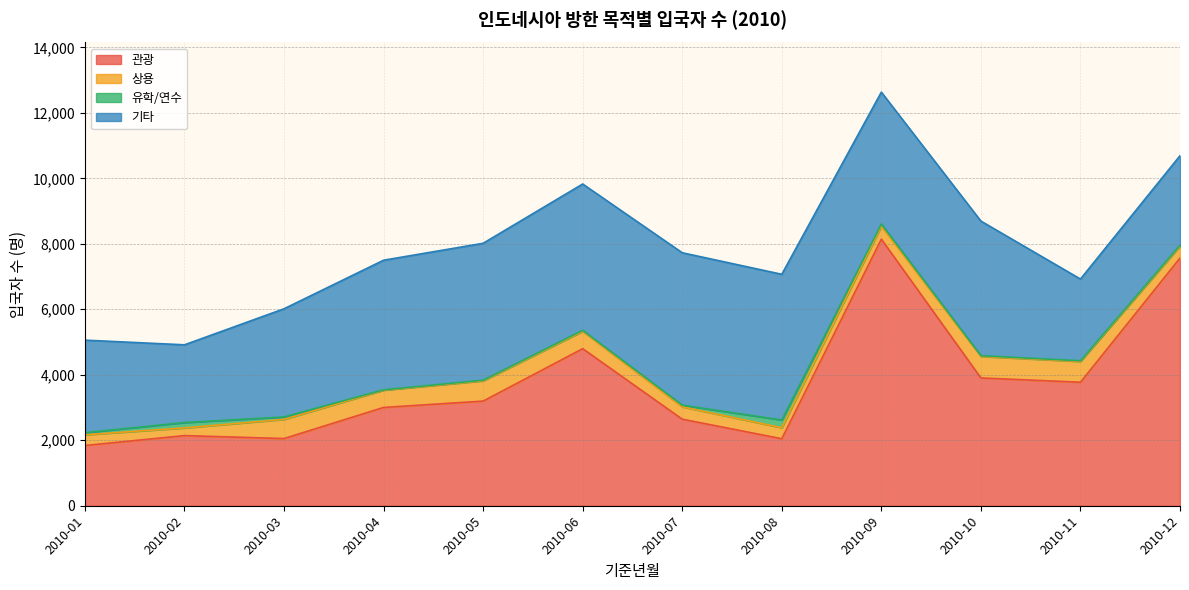

What is the value of the 유학/연수 point at the 10th from the left?

22